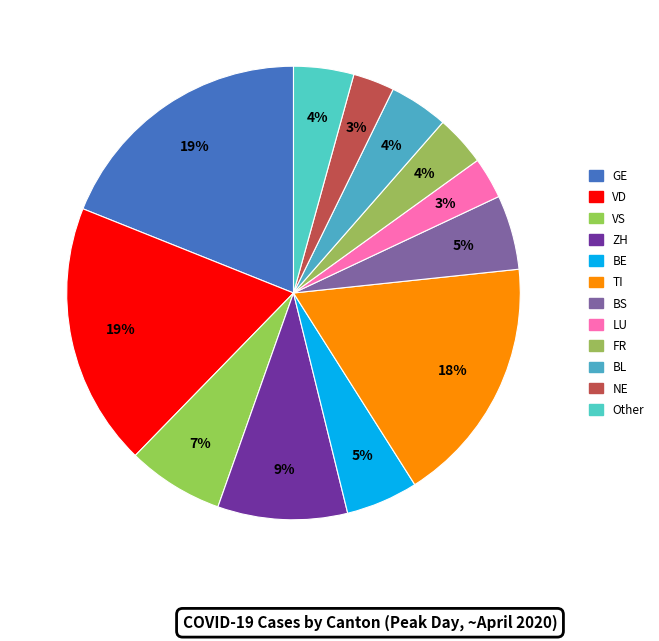

Between NE and ZH, which is larger?

ZH